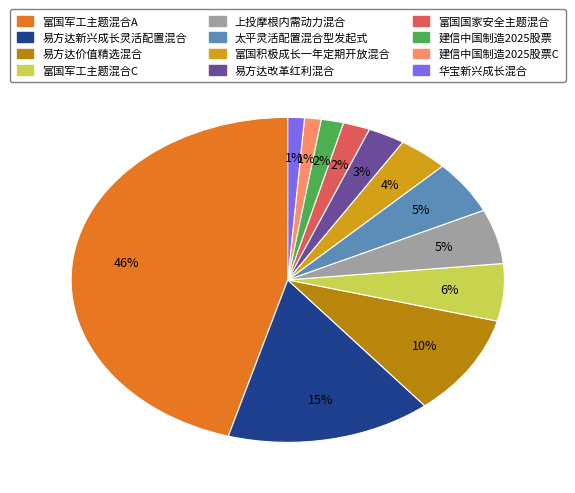

Between 太平灵活配置混合型发起式 and 易方达新兴成长灵活配置混合, which is larger?

易方达新兴成长灵活配置混合